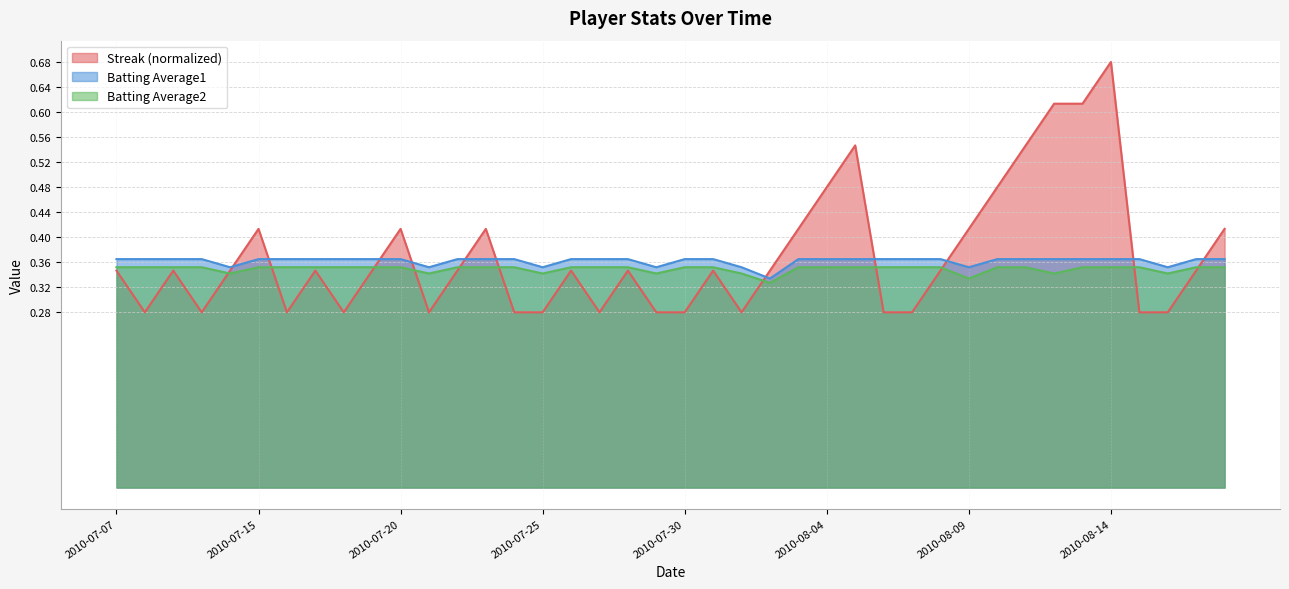

True or false: Batting Average1 and Batting Average2 cross at least once.

False